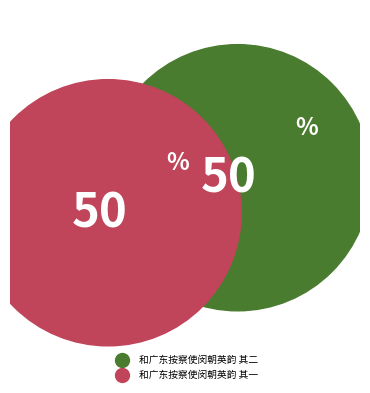

What percentage do 和广东按察使闵朝英韵 其一 and 和广东按察使闵朝英韵 其二 together represent?

100.0%